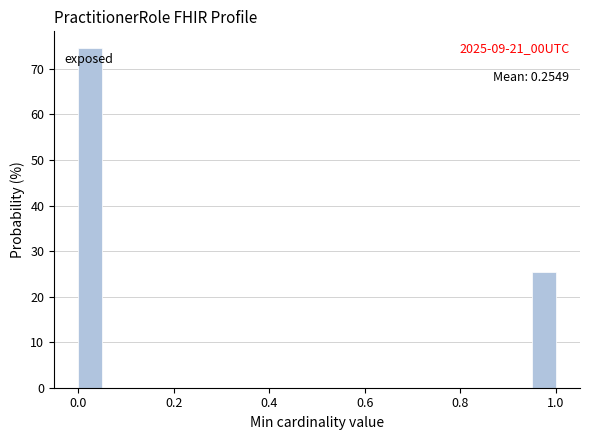

Read against the x-axis, roughly where is the centre of the tallest bar?

0.02